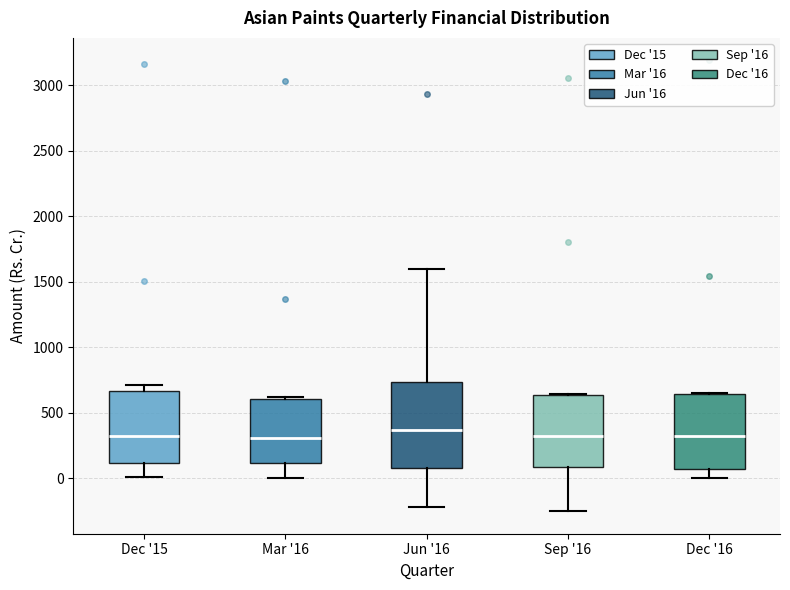

Comparing the boxes themselves (not the whiskers), which one is the tallest?

Jun '16